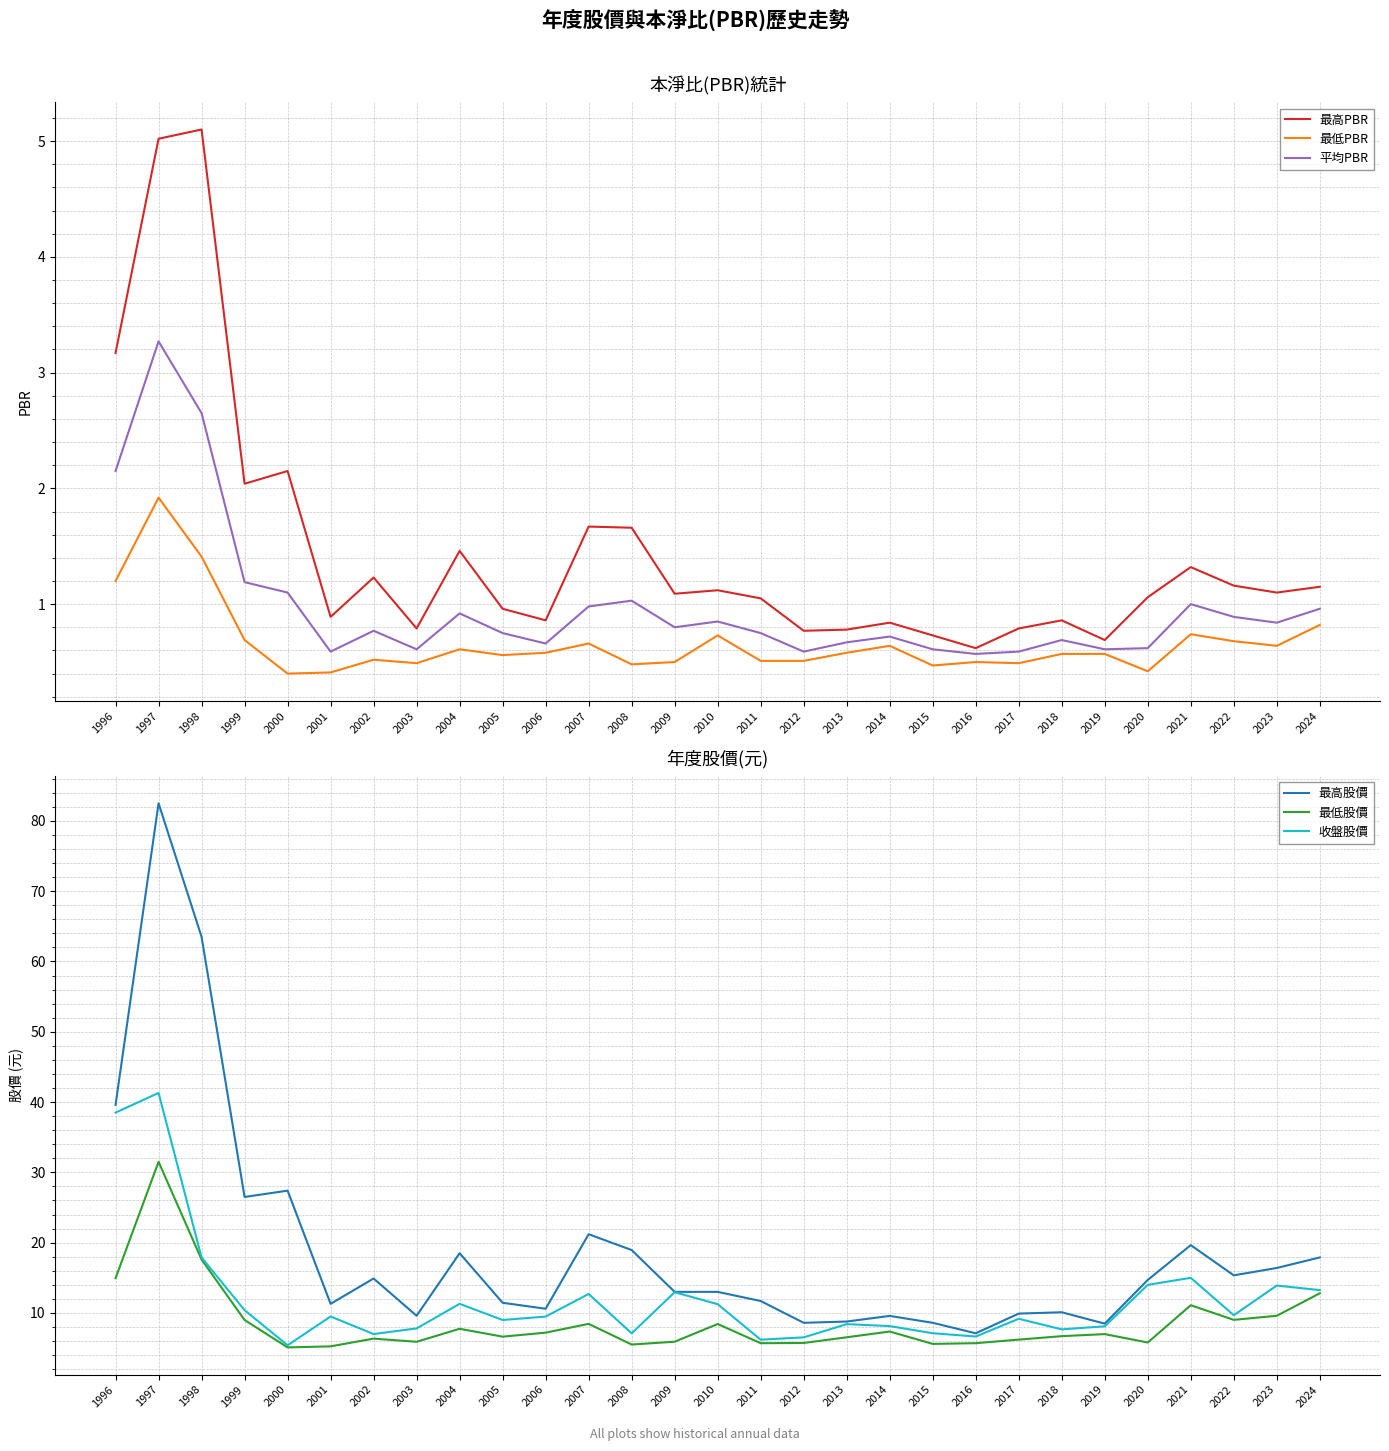

Reading left to right, transcribe all the data shown in this chart.

最高PBR: 3.2	5.0	5.1	2.0	2.1	0.9	1.2	0.8	1.5	1.0	0.9	1.7	1.7	1.1	1.1	1.1	0.8	0.8	0.8	0.7	0.6	0.8	0.9	0.7	1.1	1.3	1.2	1.1	1.1
最低PBR: 1.2	1.9	1.4	0.7	0.4	0.4	0.5	0.5	0.6	0.6	0.6	0.7	0.5	0.5	0.7	0.5	0.5	0.6	0.6	0.5	0.5	0.5	0.6	0.6	0.4	0.7	0.7	0.6	0.8
平均PBR: 2.1	3.3	2.6	1.2	1.1	0.6	0.8	0.6	0.9	0.8	0.7	1.0	1.0	0.8	0.8	0.8	0.6	0.7	0.7	0.6	0.6	0.6	0.7	0.6	0.6	1.0	0.9	0.8	1.0
最高股價: 39.6	82.5	63.5	26.5	27.4	11.3	14.9	9.6	18.5	11.4	10.6	21.2	18.9	13.0	13.0	11.7	8.6	8.8	9.6	8.6	7.1	9.9	10.1	8.5	14.7	19.6	15.3	16.4	17.9
最低股價: 14.9	31.5	17.6	9.0	5.1	5.2	6.3	5.9	7.8	6.6	7.2	8.4	5.5	5.9	8.4	5.7	5.7	6.5	7.4	5.6	5.7	6.2	6.7	7.0	5.8	11.1	9.0	9.6	12.8
收盤股價: 38.5	41.3	17.9	10.4	5.4	9.5	7.0	7.8	11.3	9.0	9.5	12.7	7.1	12.9	11.2	6.2	6.5	8.4	8.1	7.1	6.7	9.2	7.7	8.1	14.0	15.0	9.7	13.9	13.2